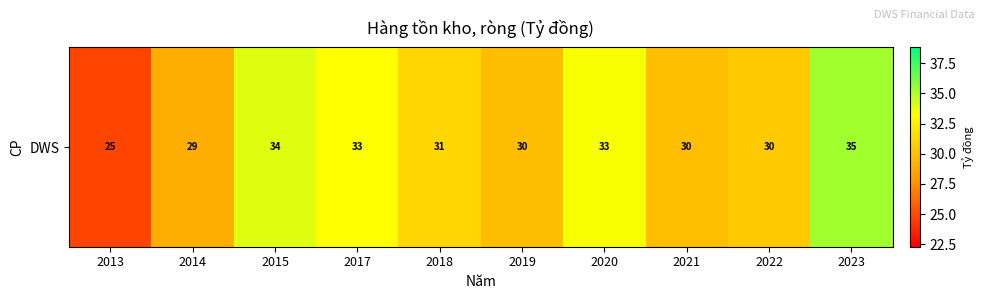

What is the change in value from 2020 to 2023?

+1.8